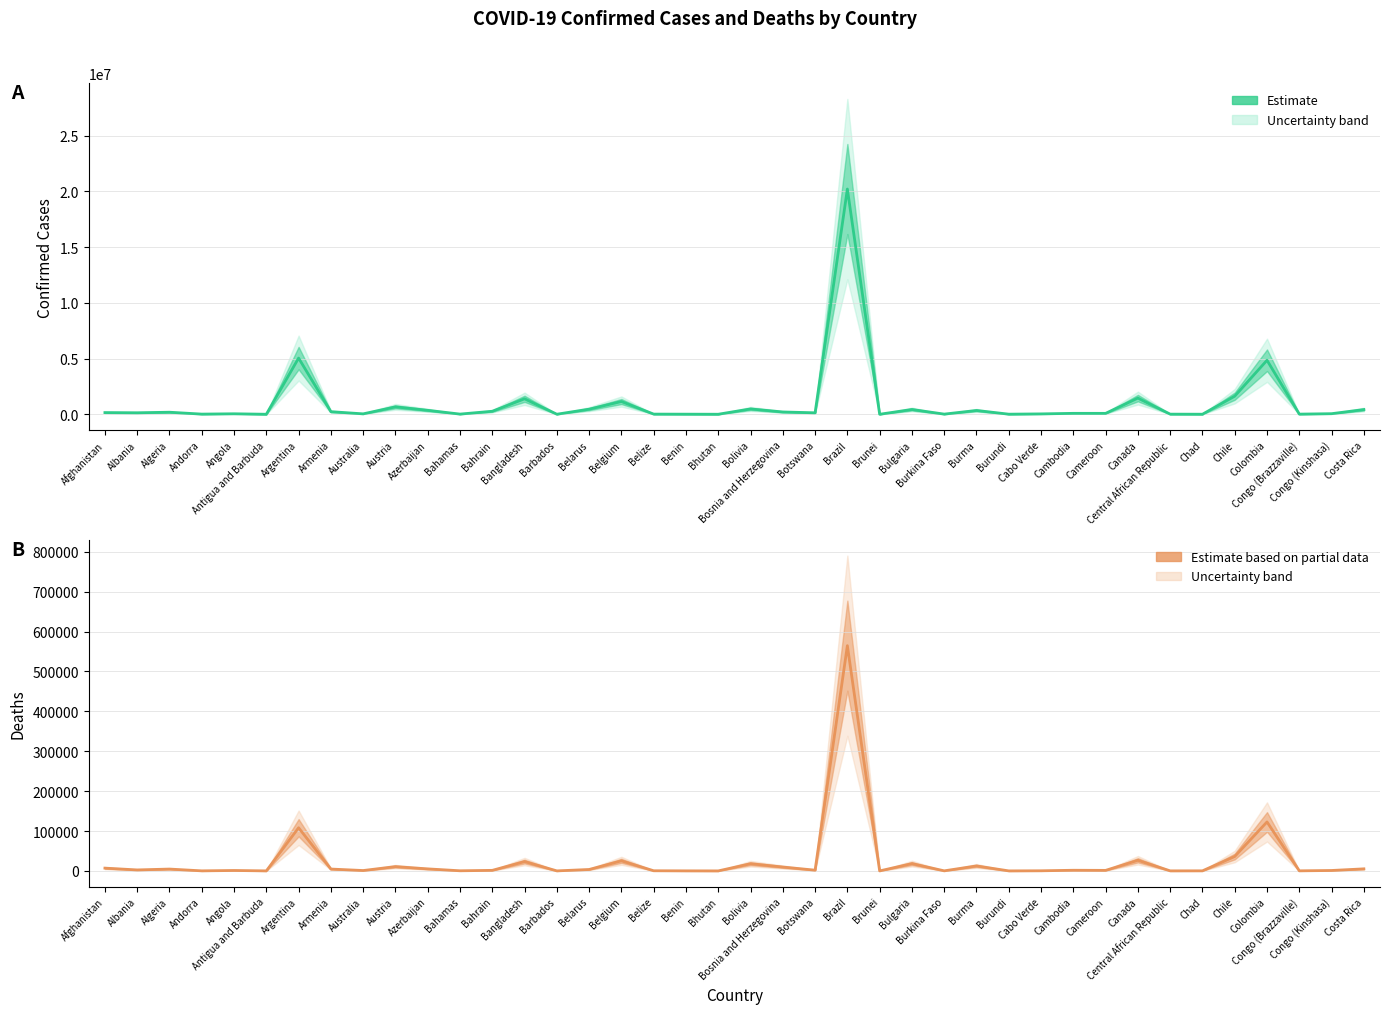

What is the difference between the Estimate (Confirmed) values at Brunei and Algeria?

182907